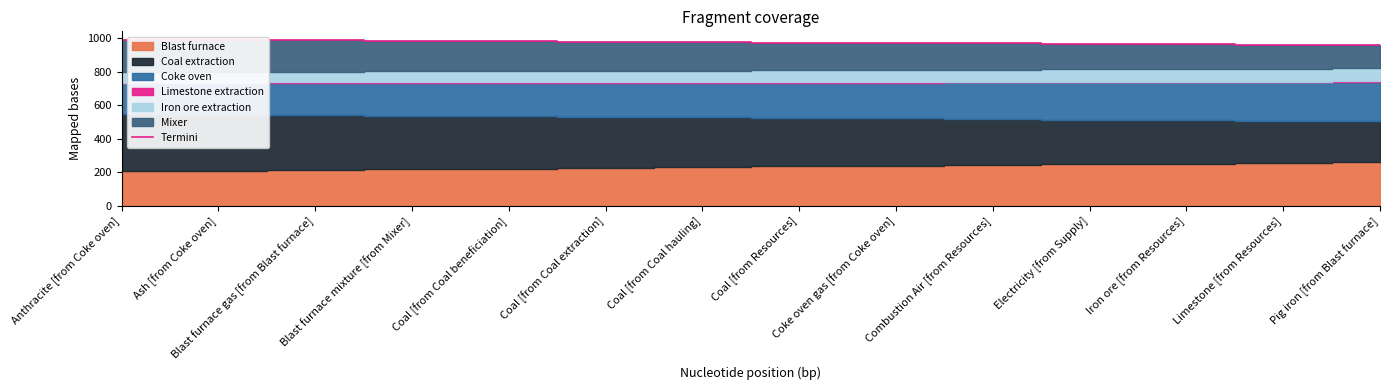

Which category has the lowest value across all series?

Pig iron [from Blast furnace]